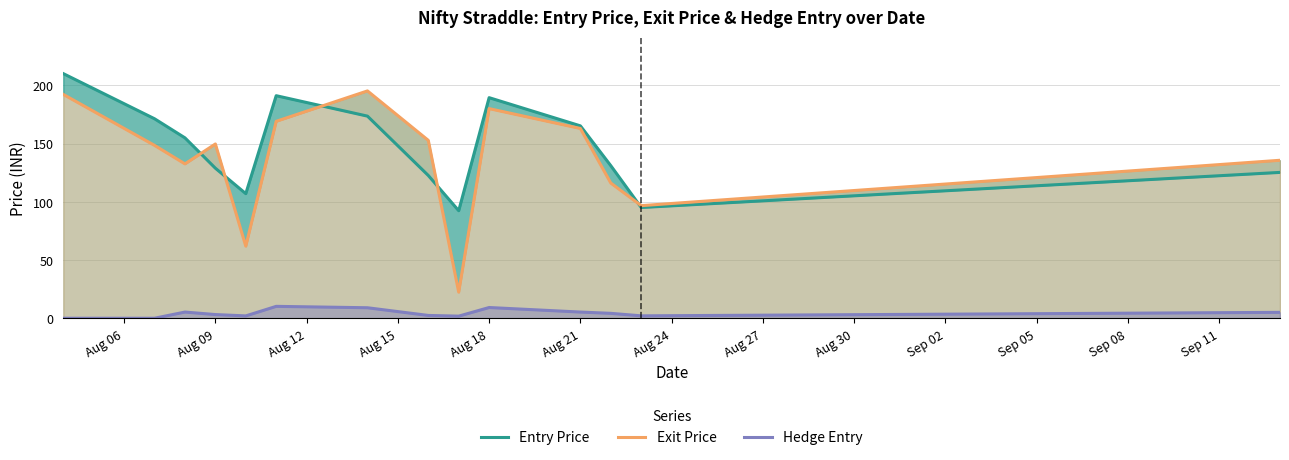

How many interior local peaks does the Hedge Entry series have?

3